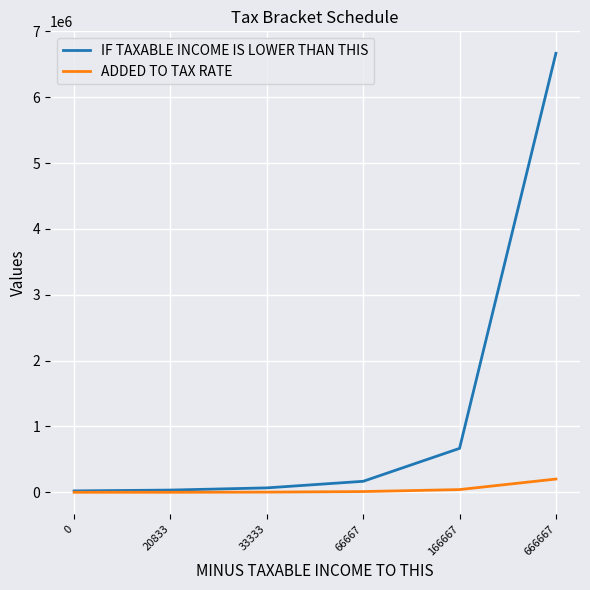

Which label corresponds to the largest value in the chart?

666667